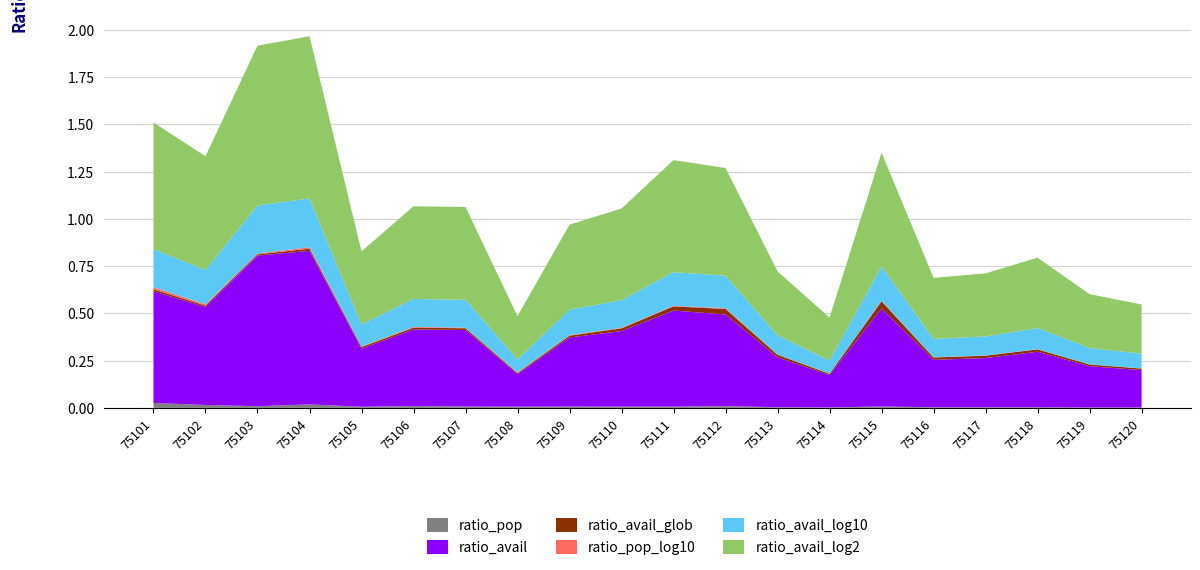

Reading left to right, transcribe all the data shown in this chart.

ratio_pop: 0.0	0.0	0.0	0.0	0.0	0.0	0.0	0.0	0.0	0.0	0.0	0.0	0.0	0.0	0.0	0.0	0.0	0.0	0.0	0.0
ratio_avail: 0.6	0.5	0.8	0.8	0.3	0.4	0.4	0.2	0.4	0.4	0.5	0.5	0.3	0.2	0.5	0.3	0.3	0.3	0.2	0.2
ratio_avail_glob: 0.0	0.0	0.0	0.0	0.0	0.0	0.0	0.0	0.0	0.0	0.0	0.0	0.0	0.0	0.0	0.0	0.0	0.0	0.0	0.0
ratio_pop_log10: 0.0	0.0	0.0	0.0	0.0	0.0	0.0	0.0	0.0	0.0	0.0	0.0	0.0	0.0	0.0	0.0	0.0	0.0	0.0	0.0
ratio_avail_log10: 0.2	0.2	0.3	0.3	0.1	0.1	0.1	0.1	0.1	0.1	0.2	0.2	0.1	0.1	0.2	0.1	0.1	0.1	0.1	0.1
ratio_avail_log2: 0.7	0.6	0.8	0.9	0.4	0.5	0.5	0.2	0.4	0.5	0.6	0.6	0.3	0.2	0.6	0.3	0.3	0.4	0.3	0.3